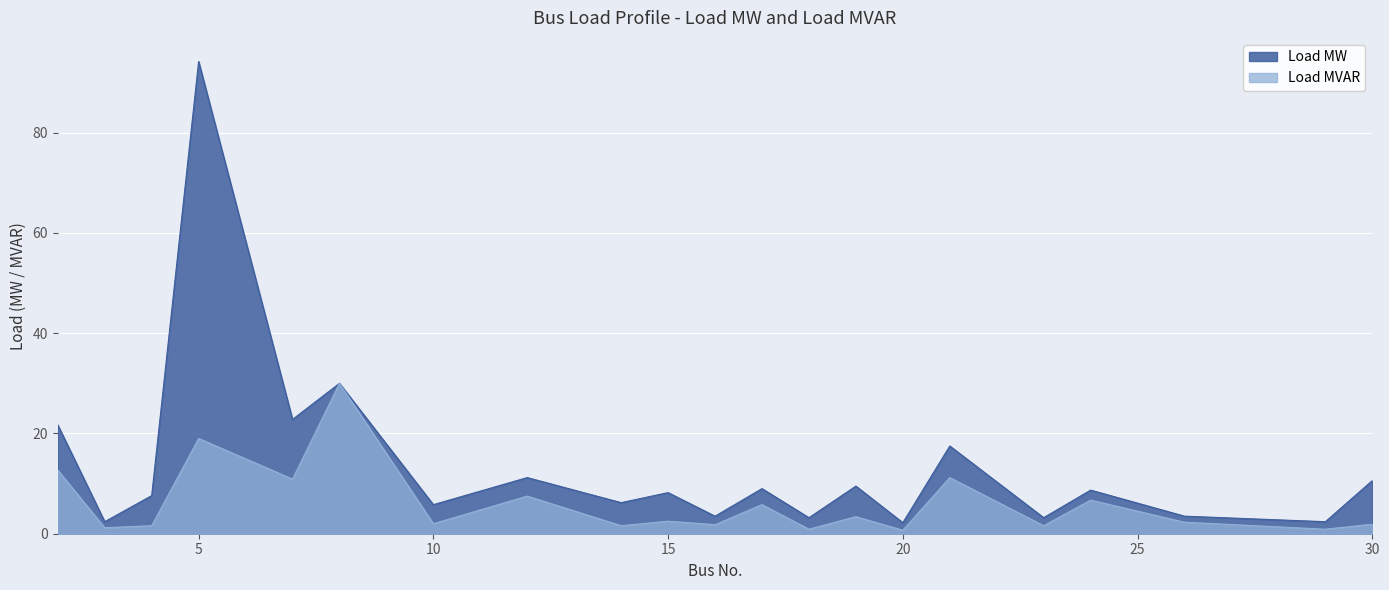

What is the approximate value of Load MW at 23?

3.2